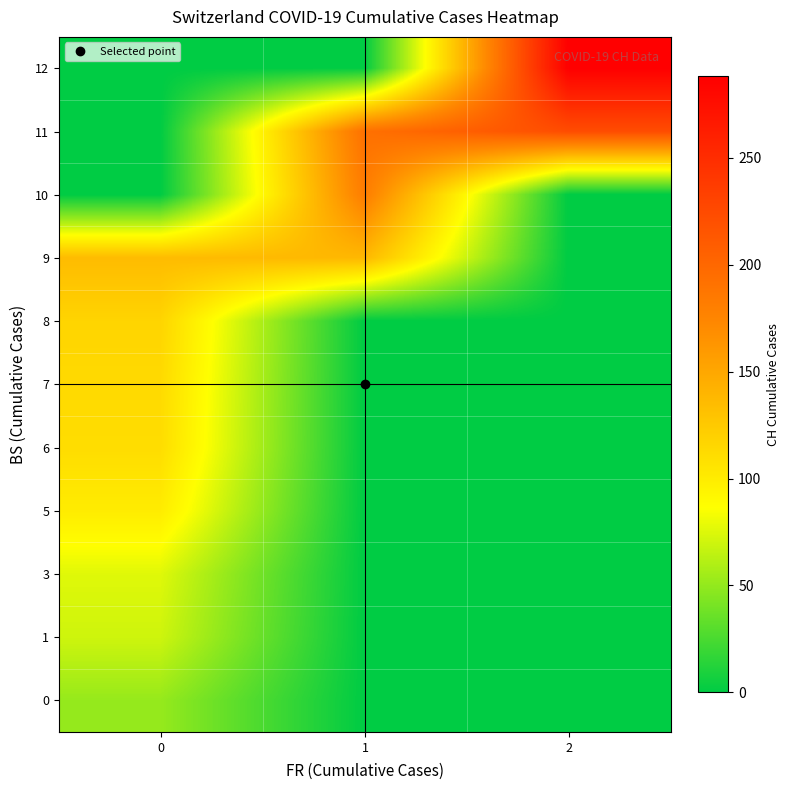

What is the spread (max minus min) of values at 1?

192